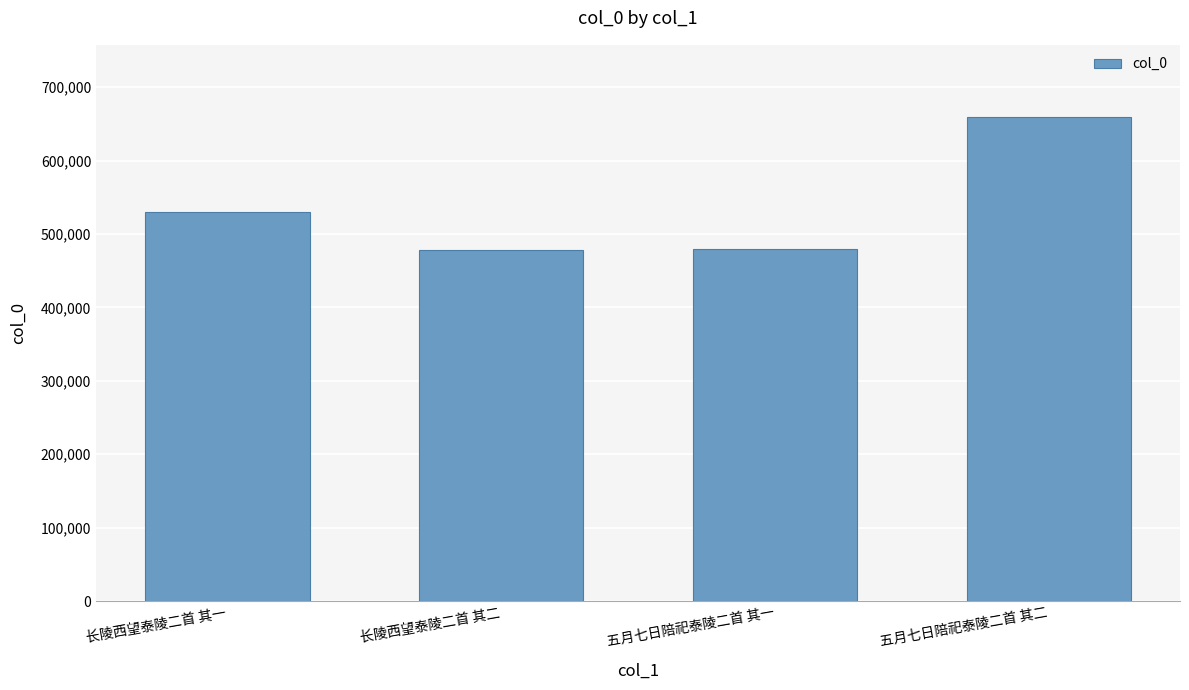

What is the change in value from 长陵西望泰陵二首 其一 to 五月七日陪祀泰陵二首 其二?

+128885